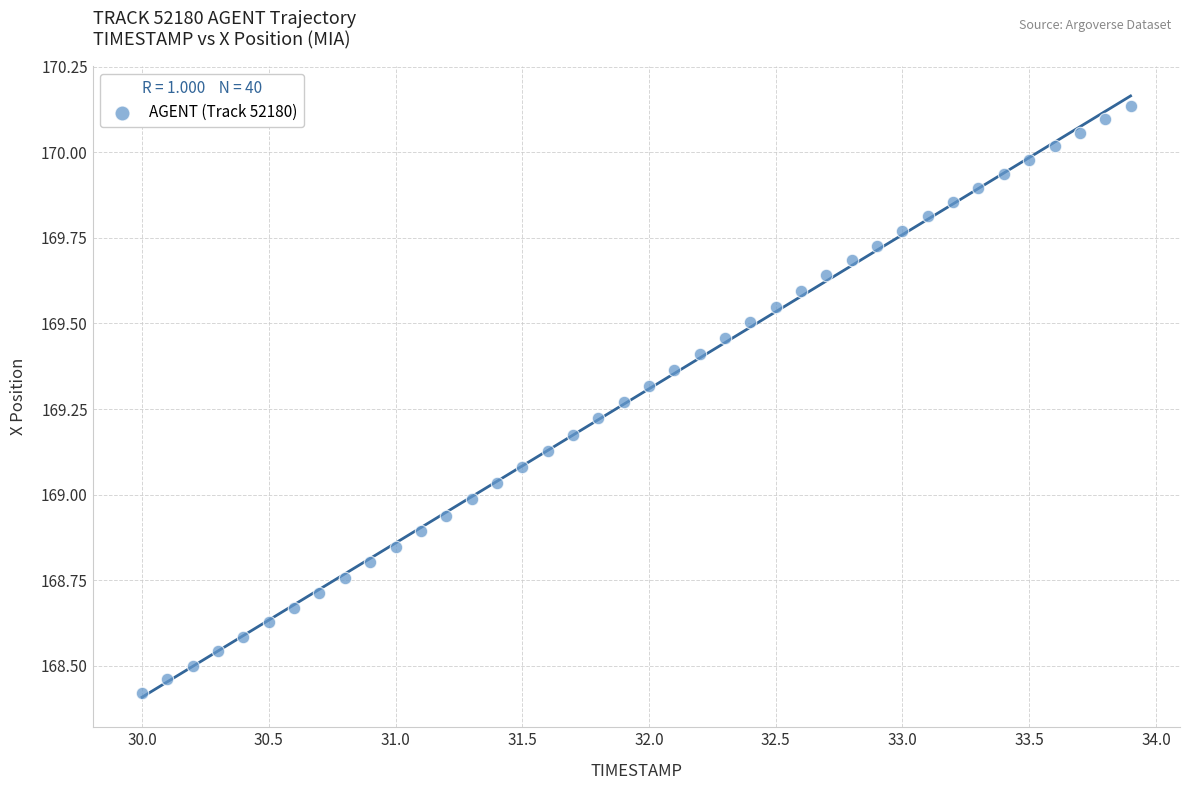

What is the range of Y values (max minus min)?

1.7